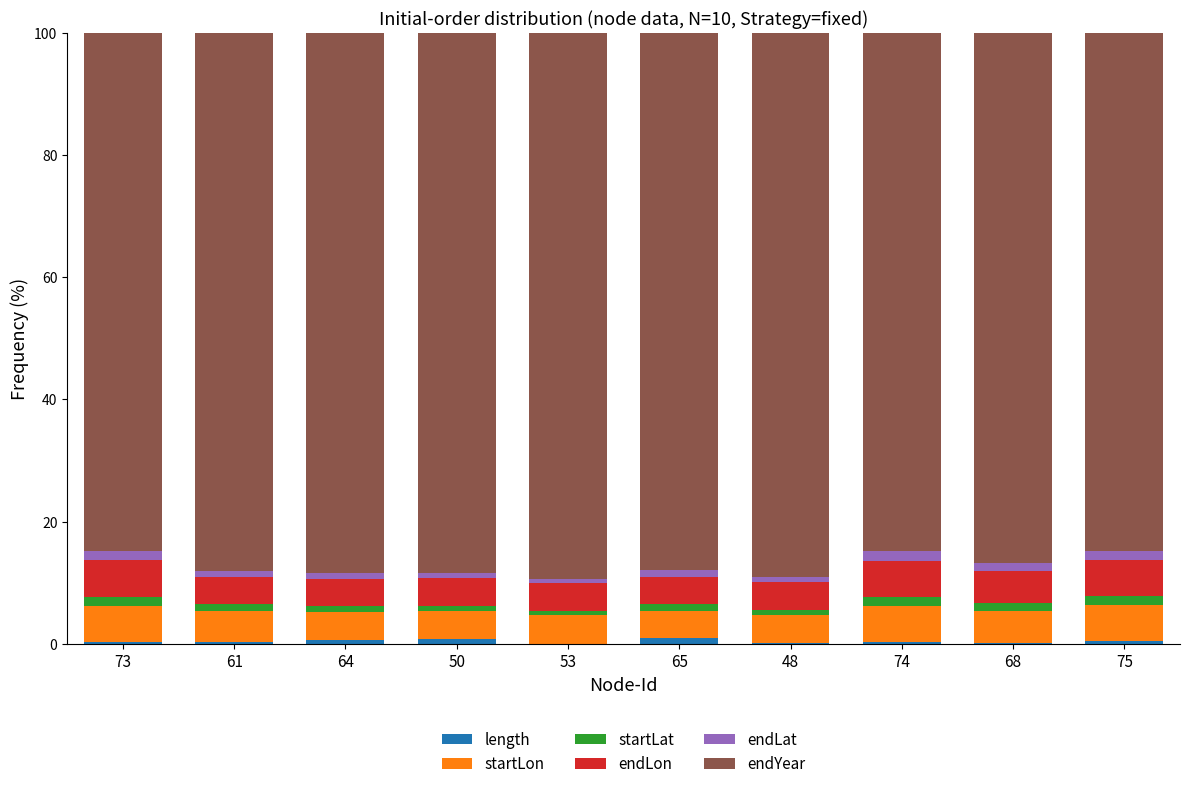

How many series are shown in this chart?

6